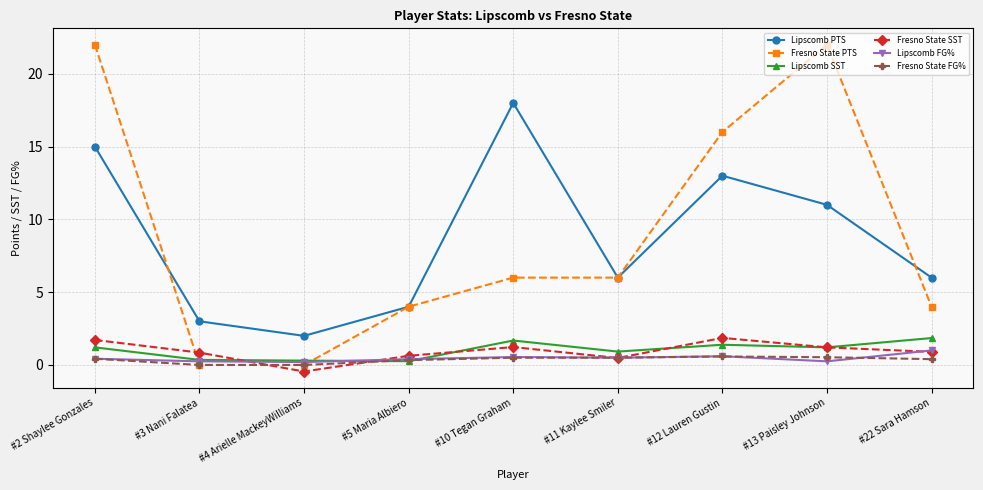

What is the value of the Fresno State FG% point at the 5th from the left?

0.5